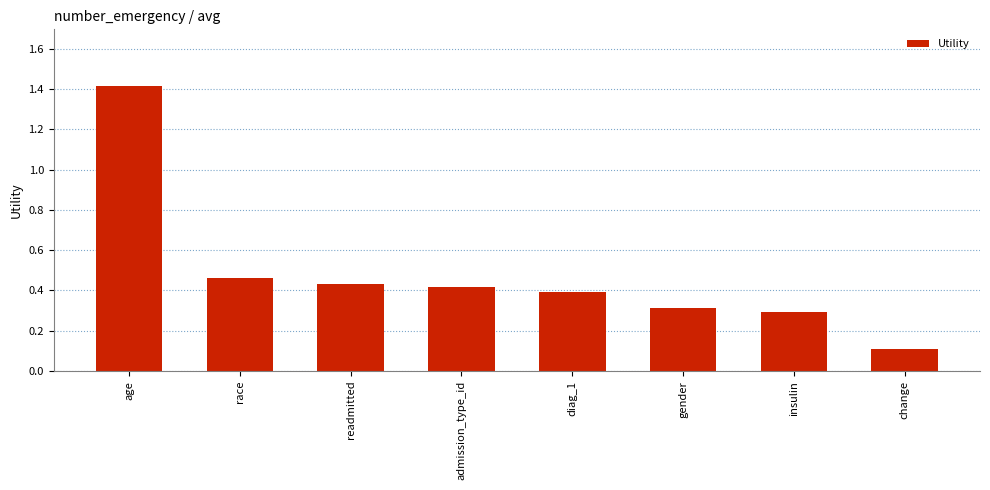

Which label corresponds to the smallest value in the chart?

change